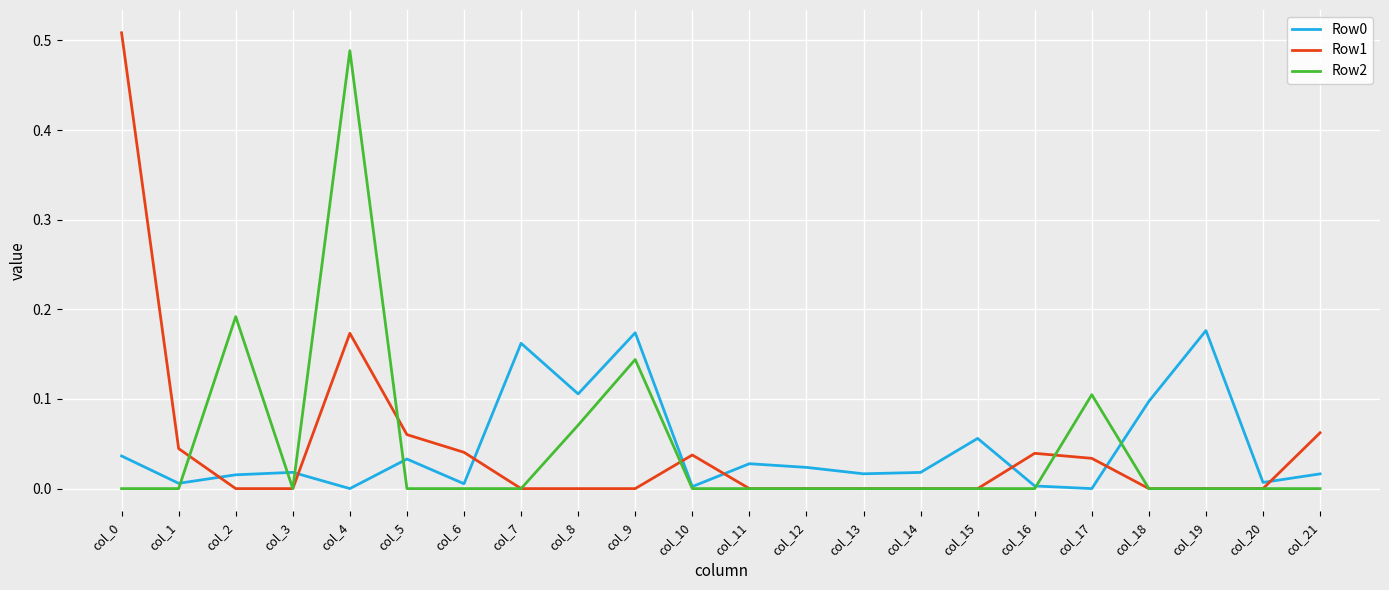

Is it true that Row1 equals 0.2 at col_20?

False